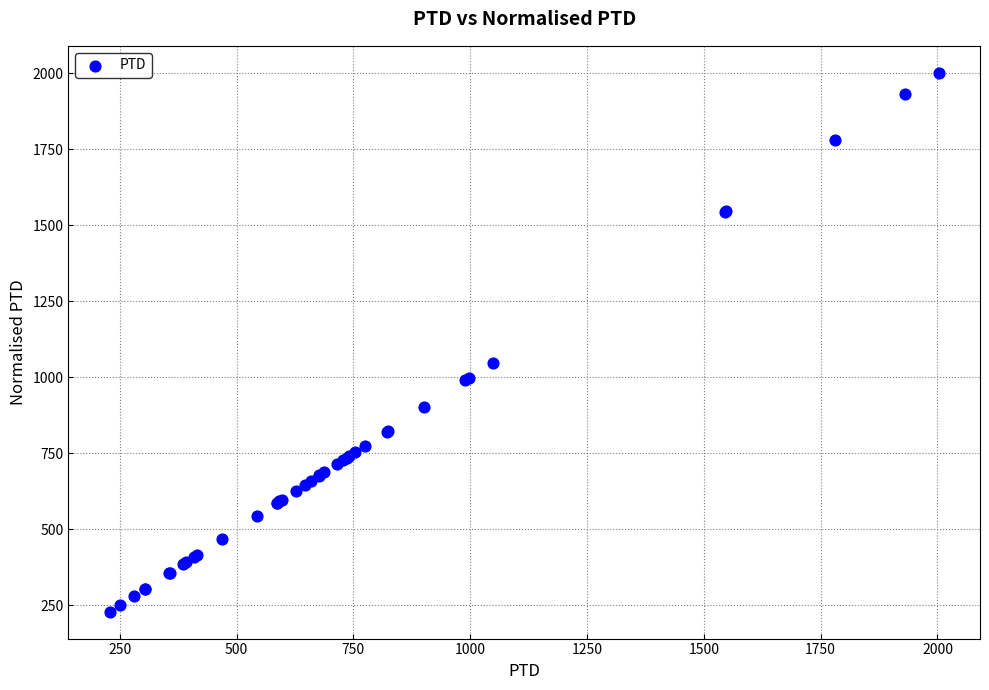

What Y value in the scatter plot is closest to 1115?

1048.2